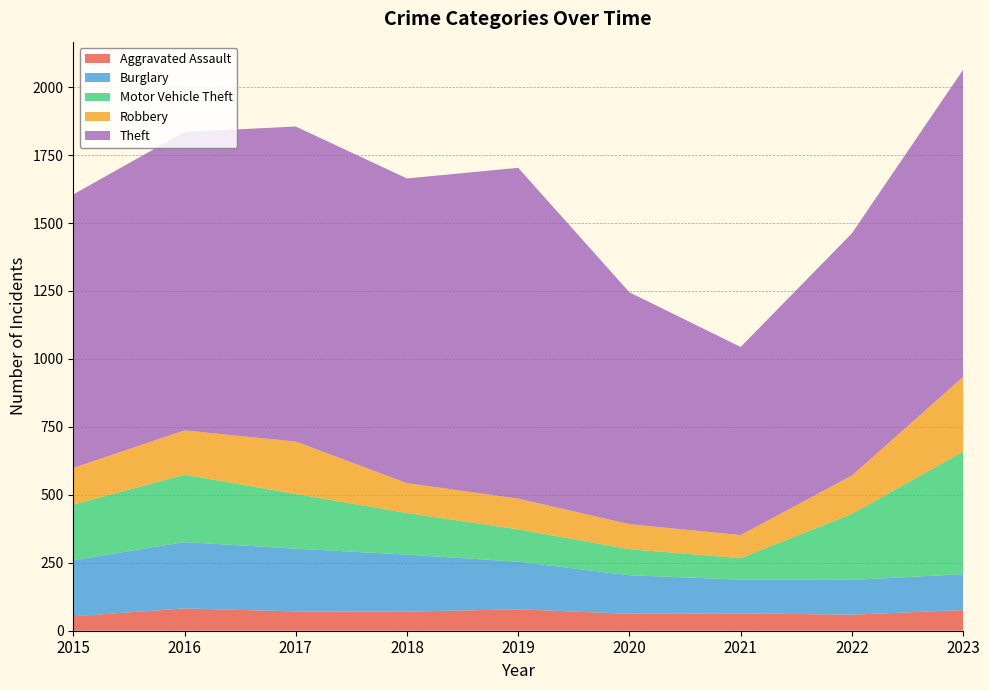

Reading left to right, list all the values displayed in this chart.

Aggravated Assault: 2015=53	2016=82	2017=71	2018=70	2019=79	2020=62	2021=64	2022=59	2023=76
Burglary: 2015=207	2016=244	2017=231	2018=210	2019=175	2020=142	2021=124	2022=128	2023=132
Motor Vehicle Theft: 2015=204	2016=248	2017=201	2018=153	2019=119	2020=96	2021=79	2022=243	2023=451
Robbery: 2015=135	2016=163	2017=193	2018=110	2019=113	2020=92	2021=85	2022=141	2023=275
Theft: 2015=1006	2016=1098	2017=1159	2018=1121	2019=1217	2020=853	2021=692	2022=891	2023=1130